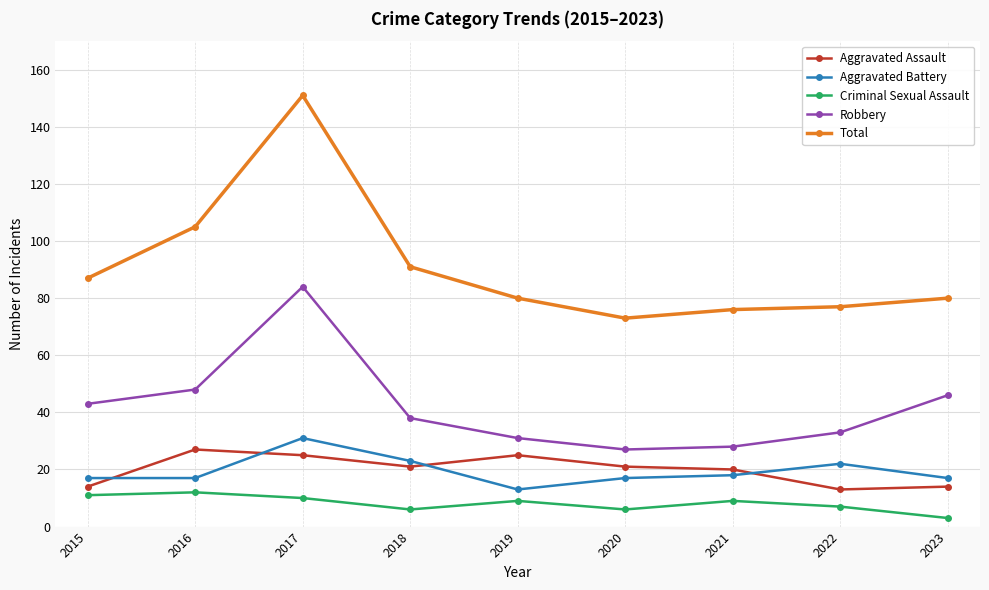

Reading left to right, list all the values displayed in this chart.

Aggravated Assault: 14	27	25	21	25	21	20	13	14
Aggravated Battery: 17	17	31	23	13	17	18	22	17
Criminal Sexual Assault: 11	12	10	6	9	6	9	7	3
Robbery: 43	48	84	38	31	27	28	33	46
Total: 87	105	151	91	80	73	76	77	80